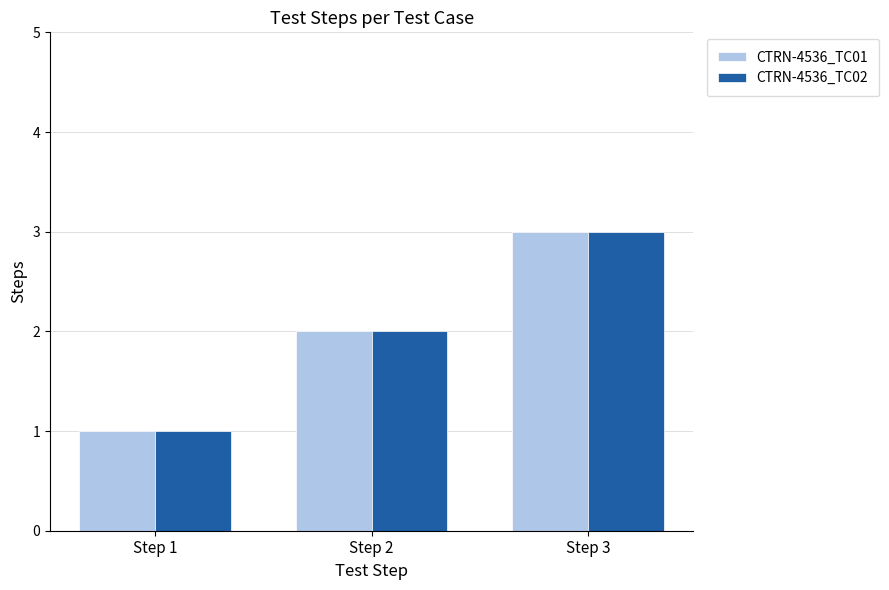

What is the difference between the CTRN-4536_TC02 values at Step 1 and Step 3?

2